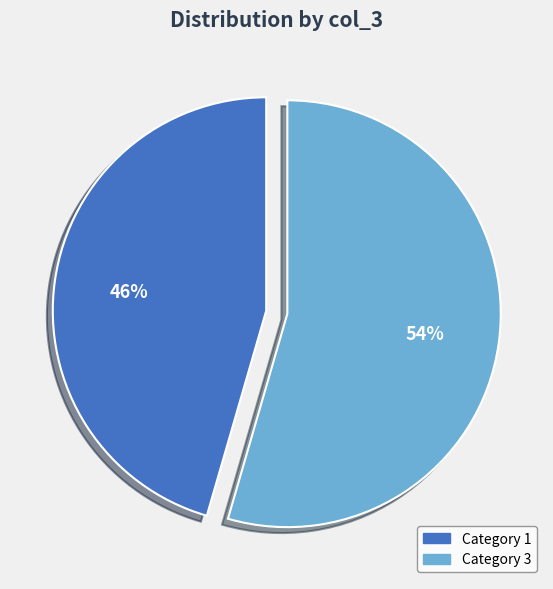

Combined, do Category 1 and Category 3 account for over 50%?

Yes